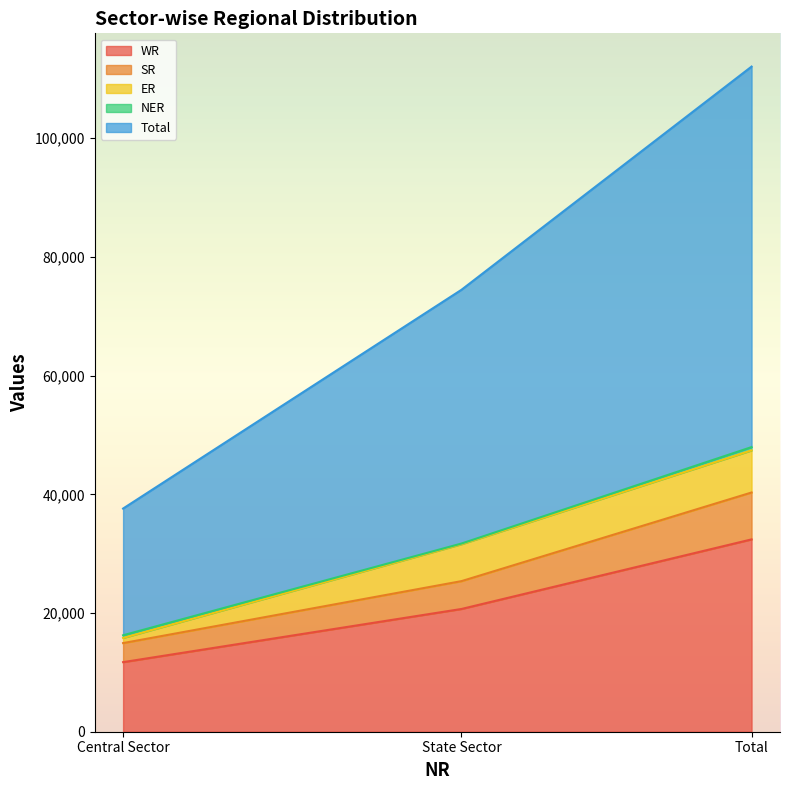

What is the label of the 2nd point from the right?

State Sector